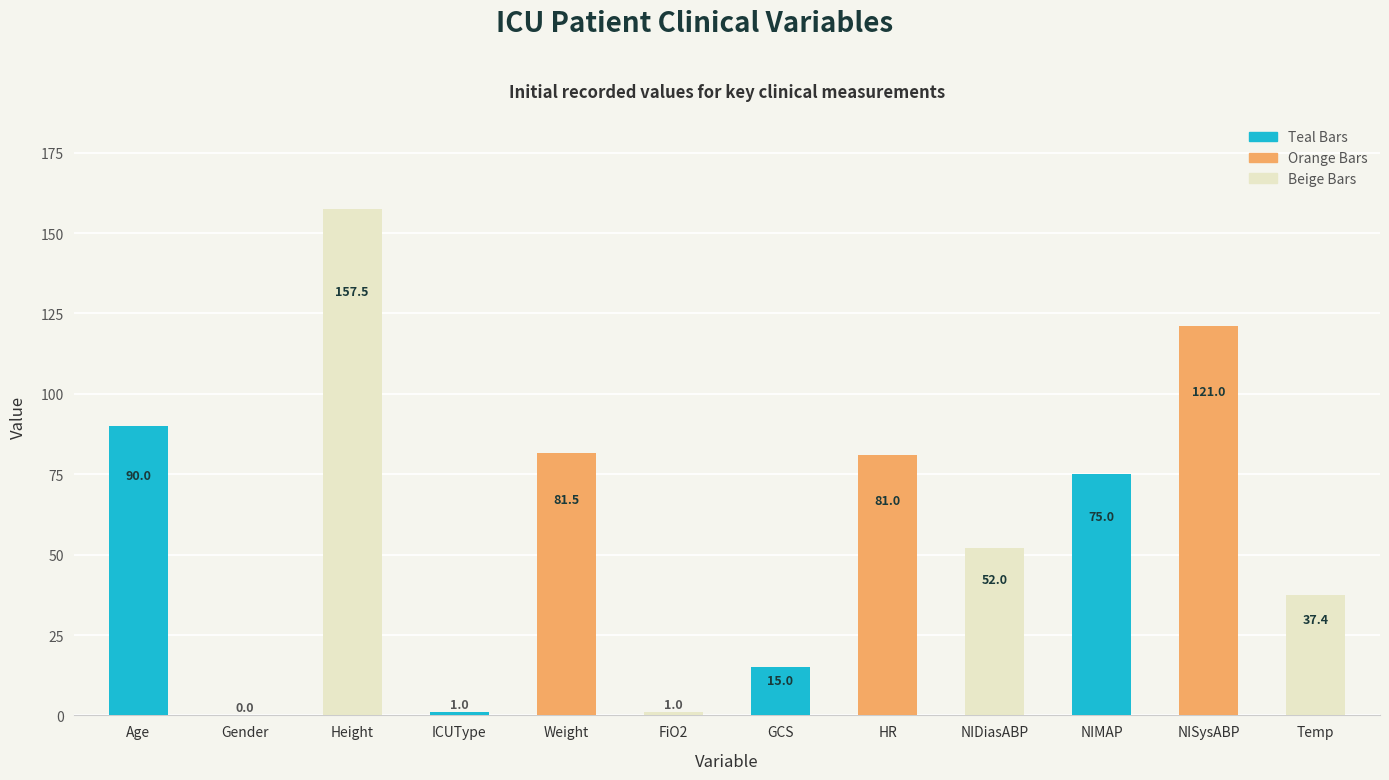

Rank the categories by value from highest to lowest.

Height, NISysABP, Age, Weight, HR, NIMAP, NIDiasABP, Temp, GCS, ICUType, FiO2, Gender